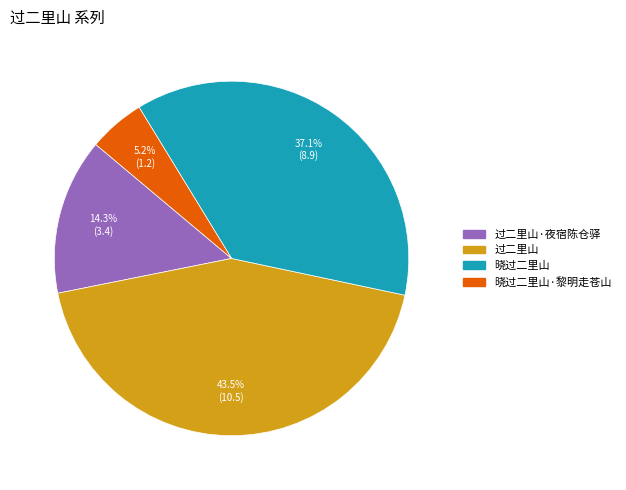

Which slice is the largest?

过二里山